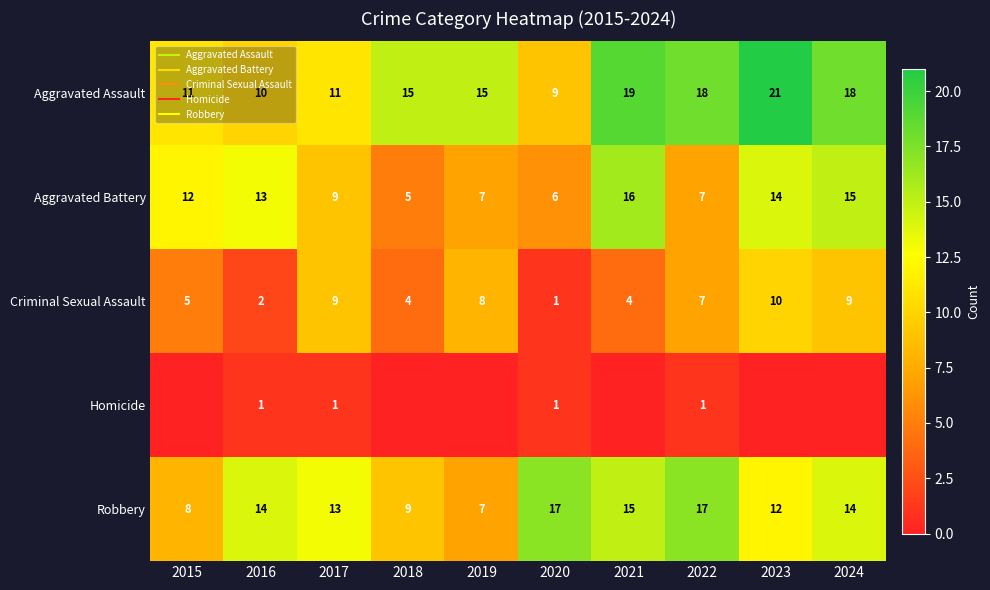

The value of Aggravated Battery at 2017 is 6. True or false?

False